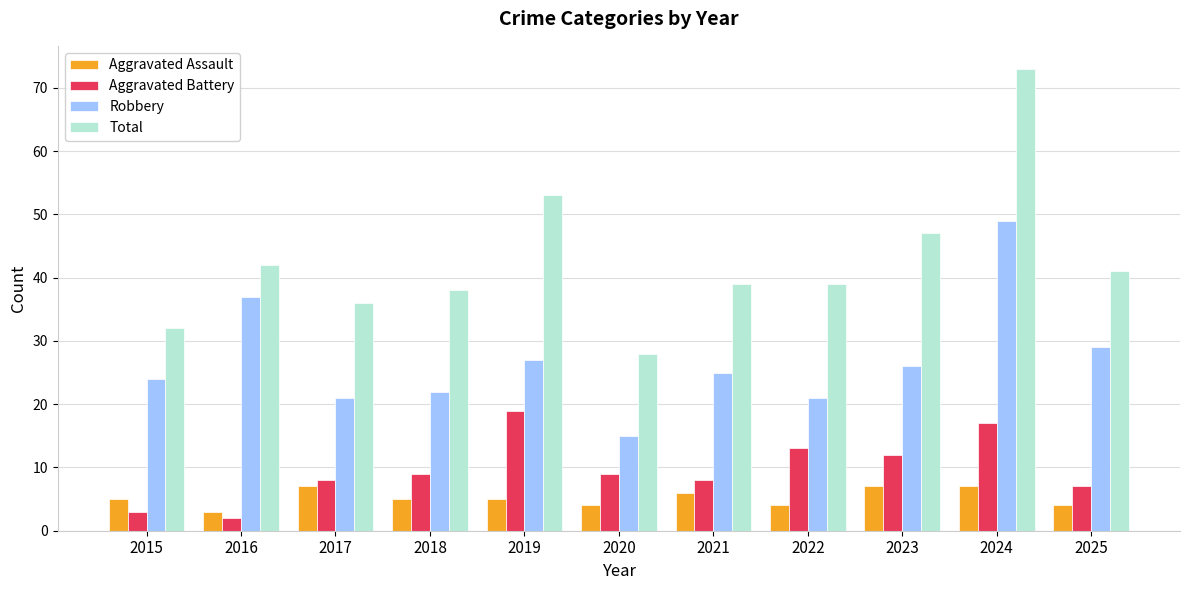

What are all the series names shown in the legend?

Aggravated Assault, Aggravated Battery, Robbery, Total